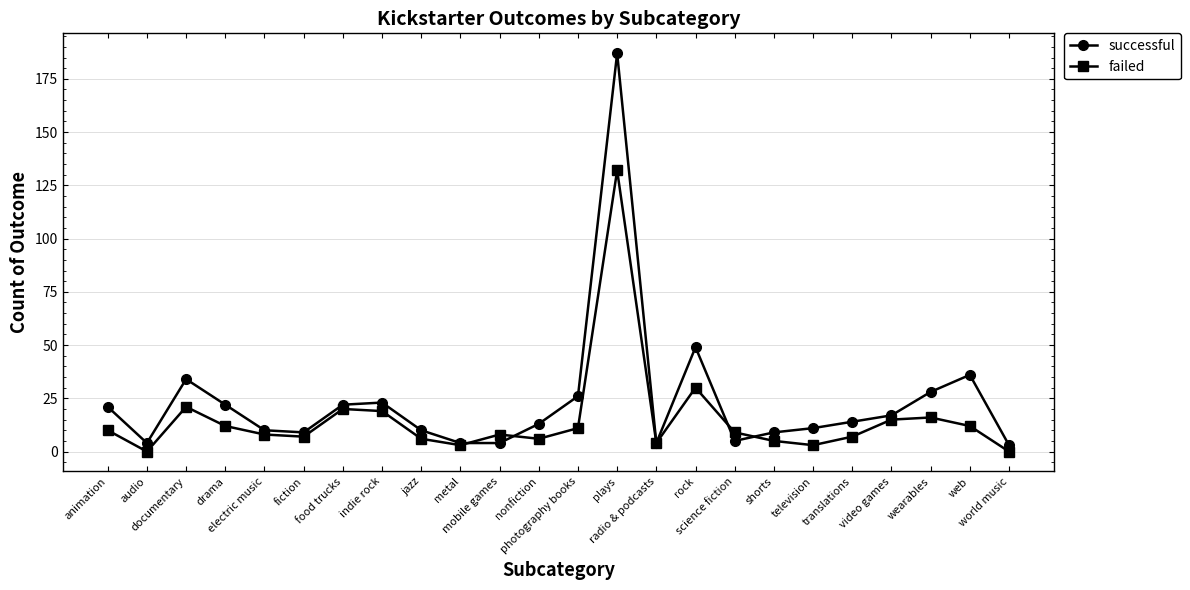

In failed, how many points are lower than both neighbors (excluding endpoints)?

6